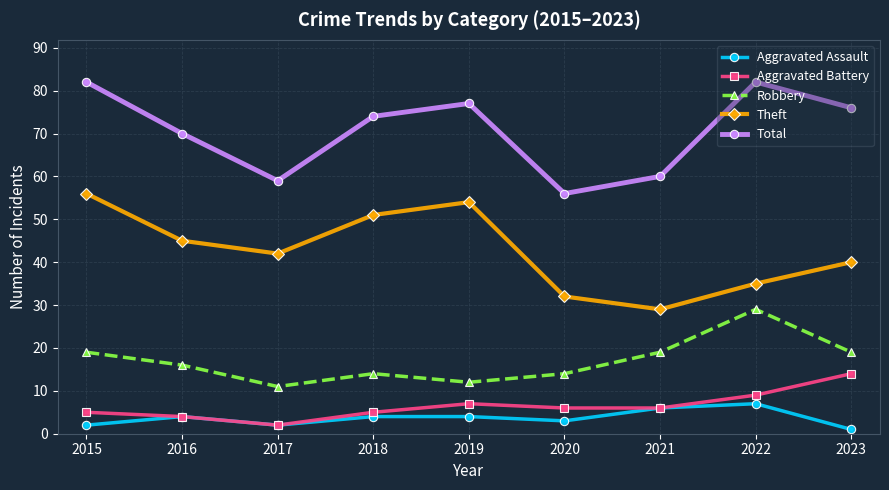

Where is the first local minimum for Theft?

2017